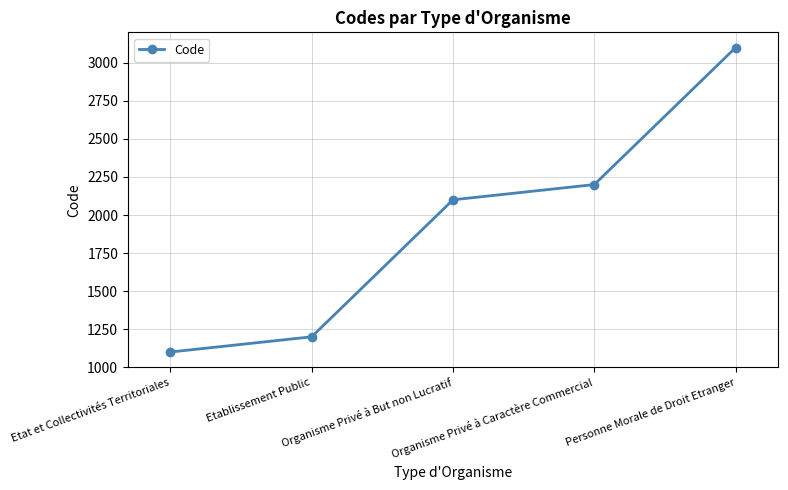

What is the sum of all values?

9700